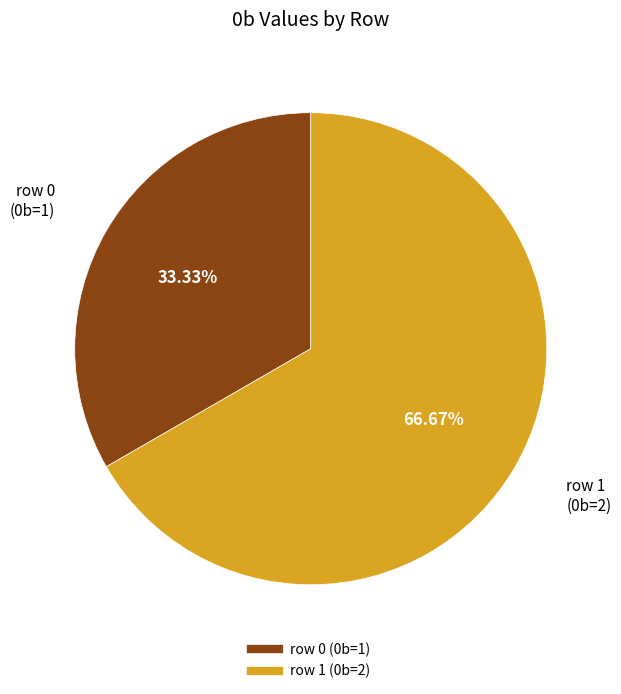

What is the smallest slice in the pie chart?

row 0